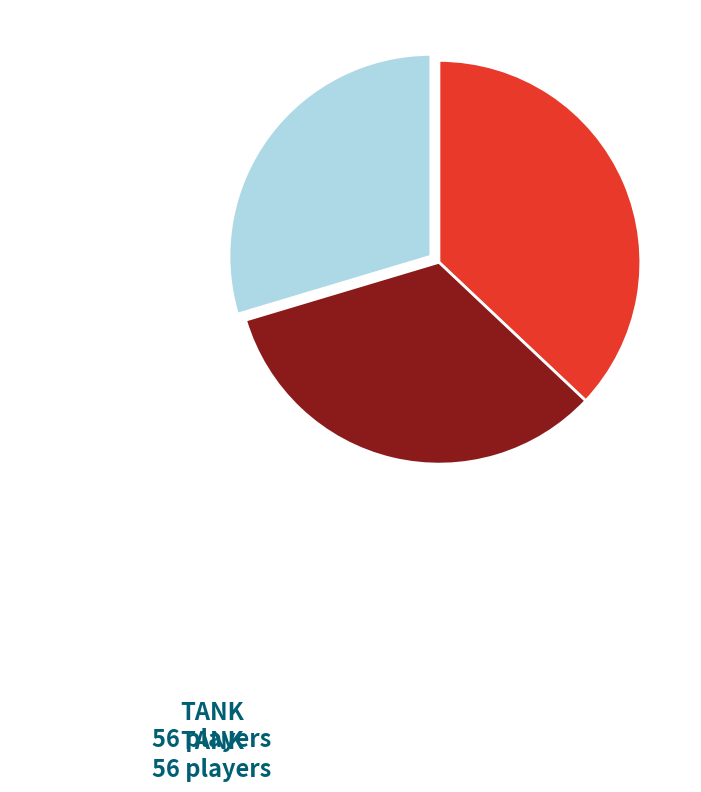

Is there a majority slice in this chart?

No